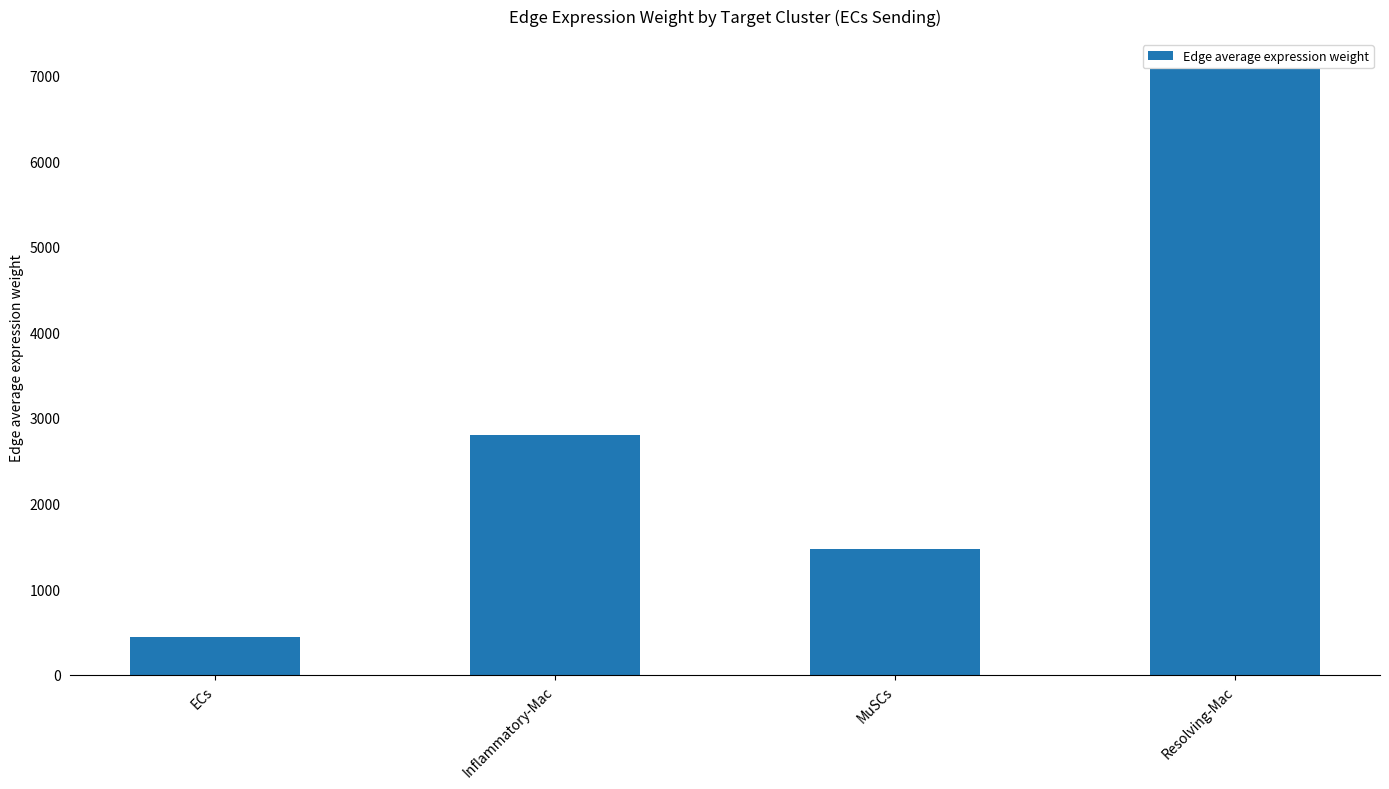

What is the difference between the values at Inflammatory-Mac and ECs?

2352.6